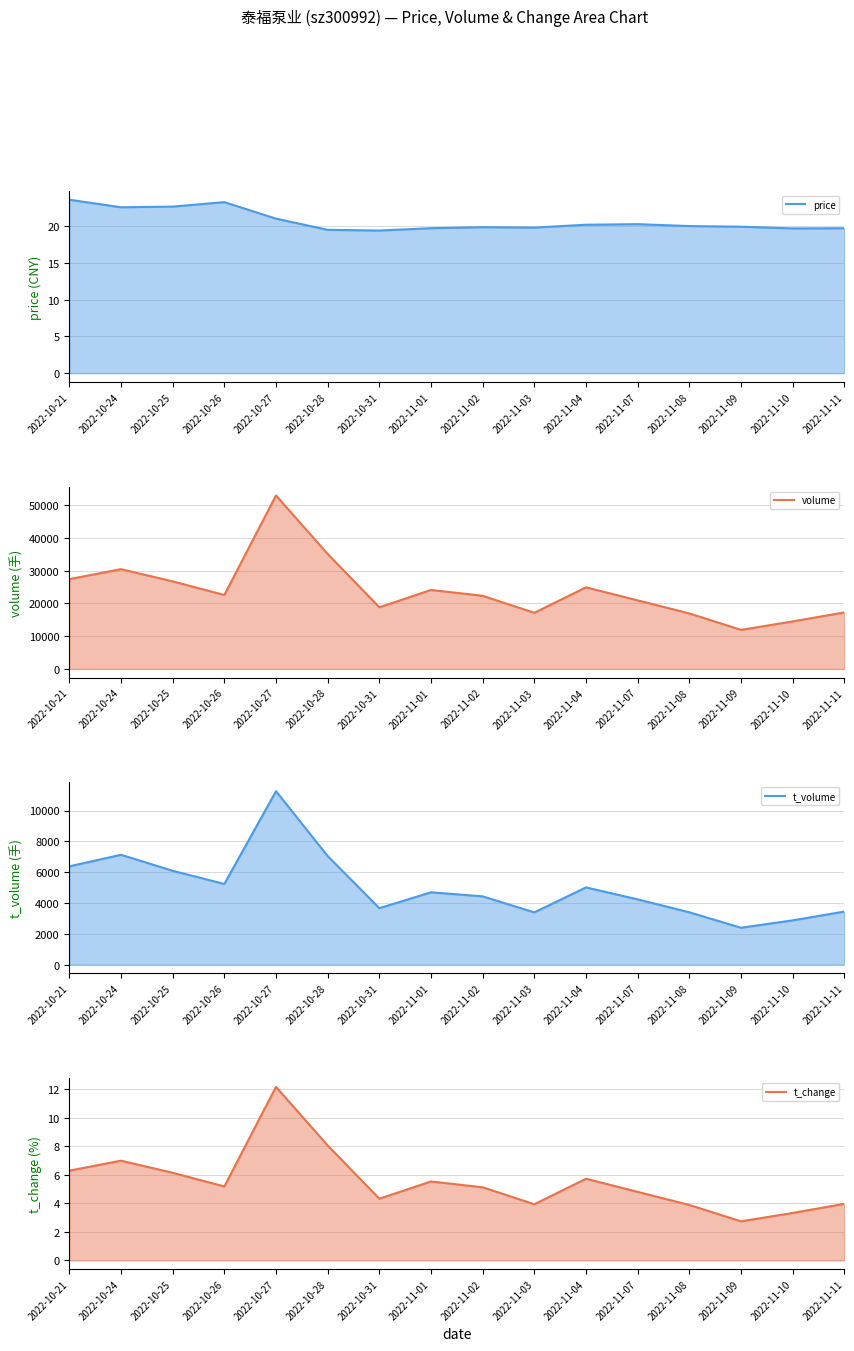

True or false: t_volume and volume cross at least once.

False